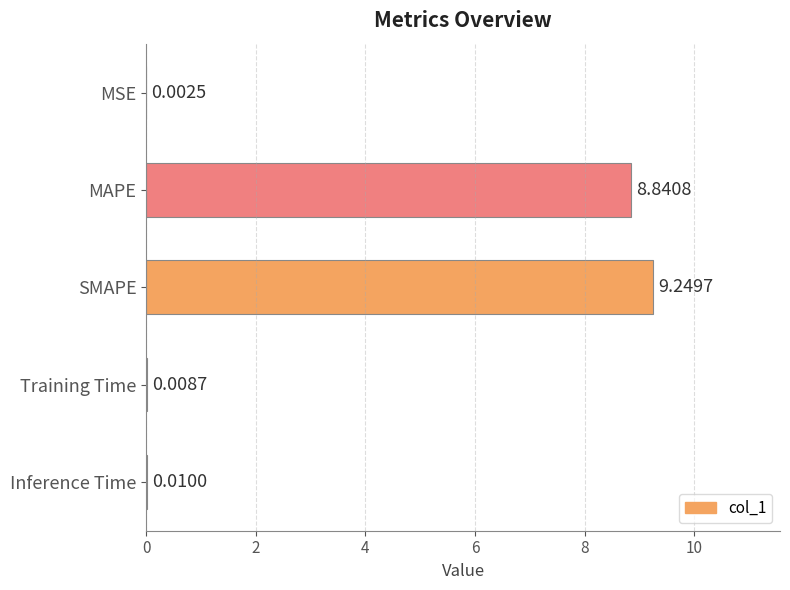

Does the chart contain stacked bars?

No